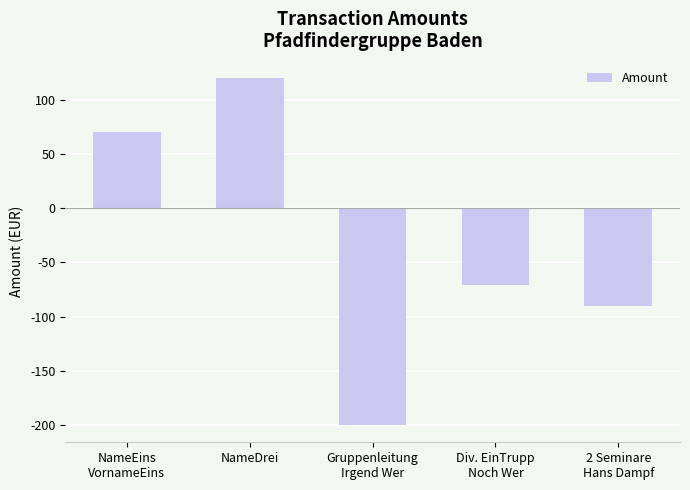

What position from the left is NameDrei?

2